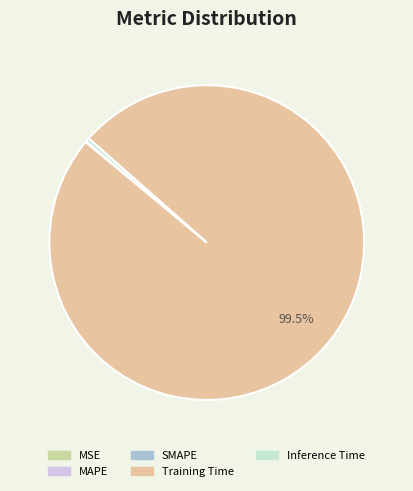

Between Training Time and MAPE, which is larger?

Training Time